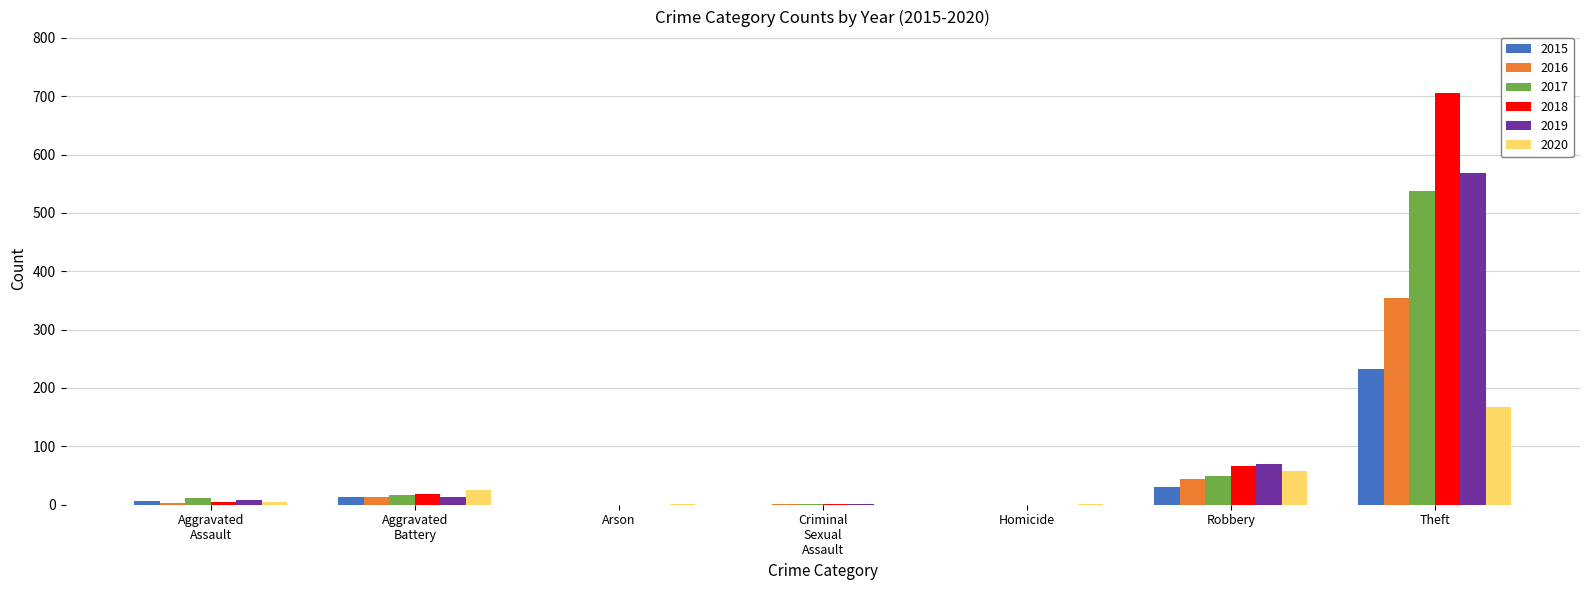

Which category has the highest value in the 2018 series?

Theft